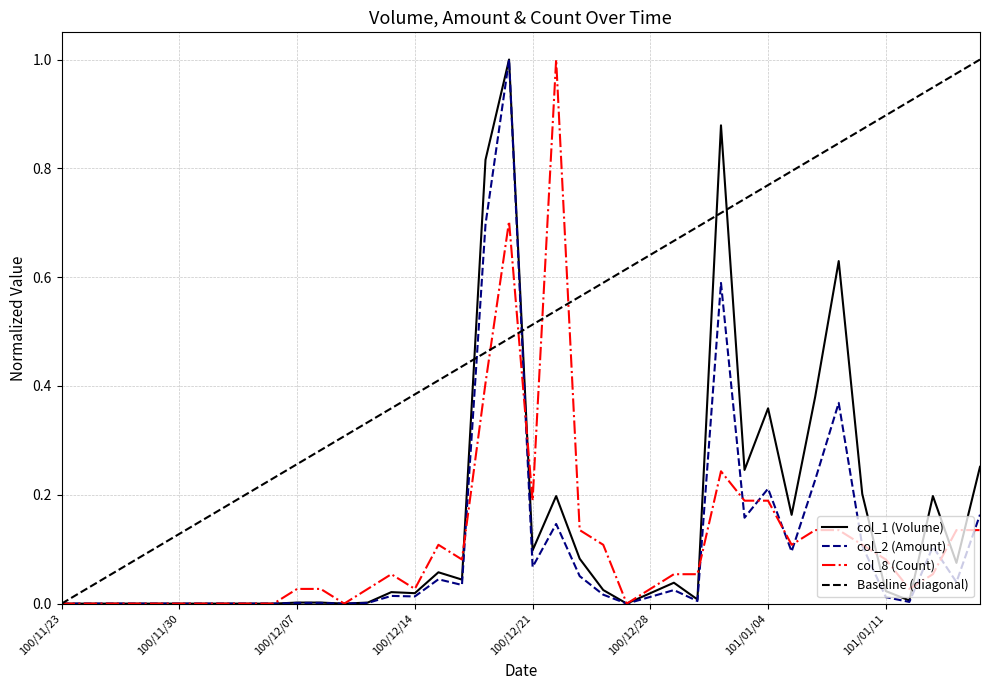

What is the maximum value for col_2 (Amount)?

1.0